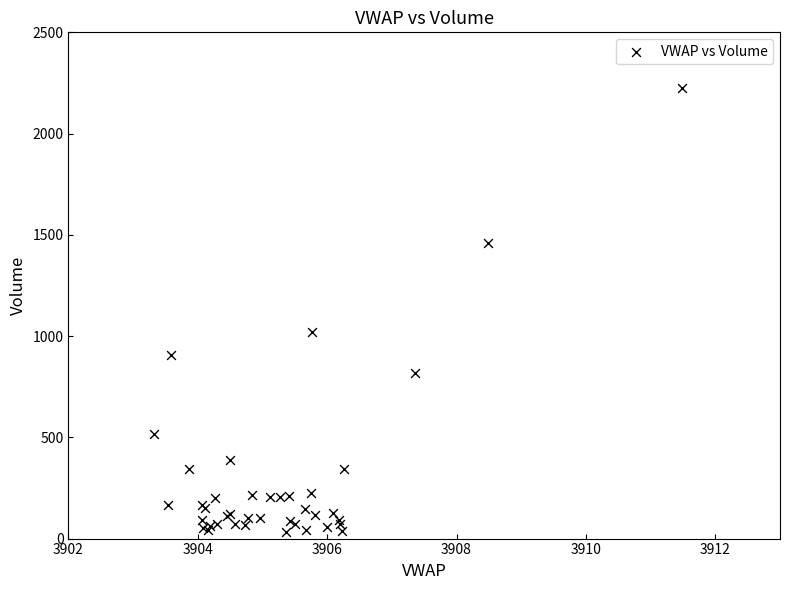

What Y value in the scatter plot is closest to 1129?

1020